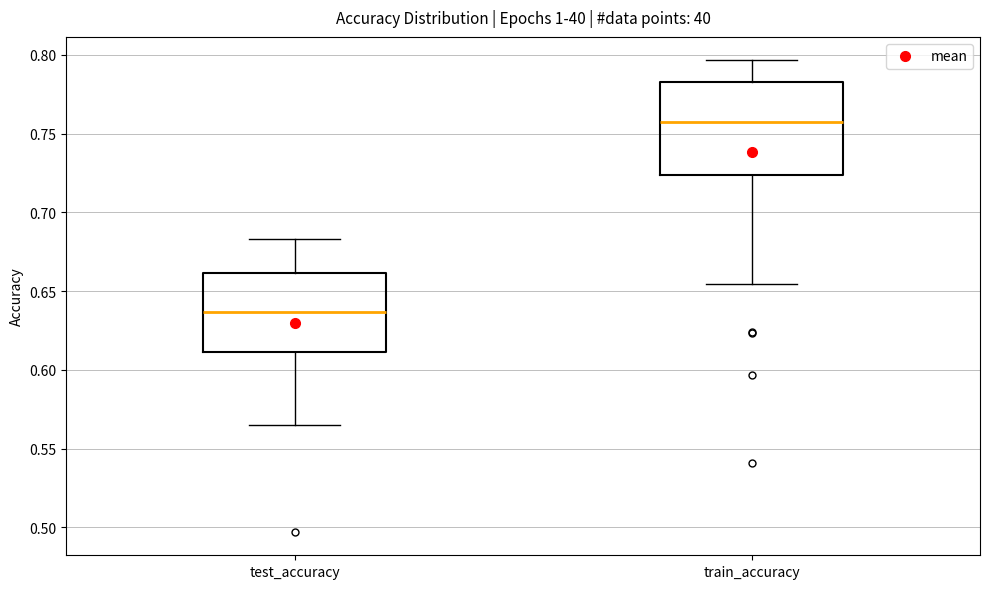

Where does the upper whisker of the box for train_accuracy end on the y-axis? The values are not printed on the chart, so give them approximately, as read against the axis.

0.795